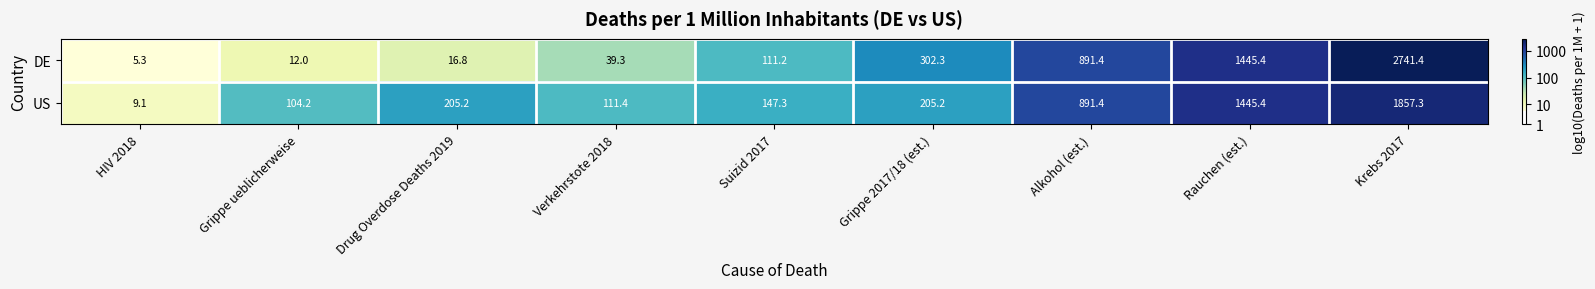

What is the difference between the second highest and second lowest values in the DE series?

1433.4